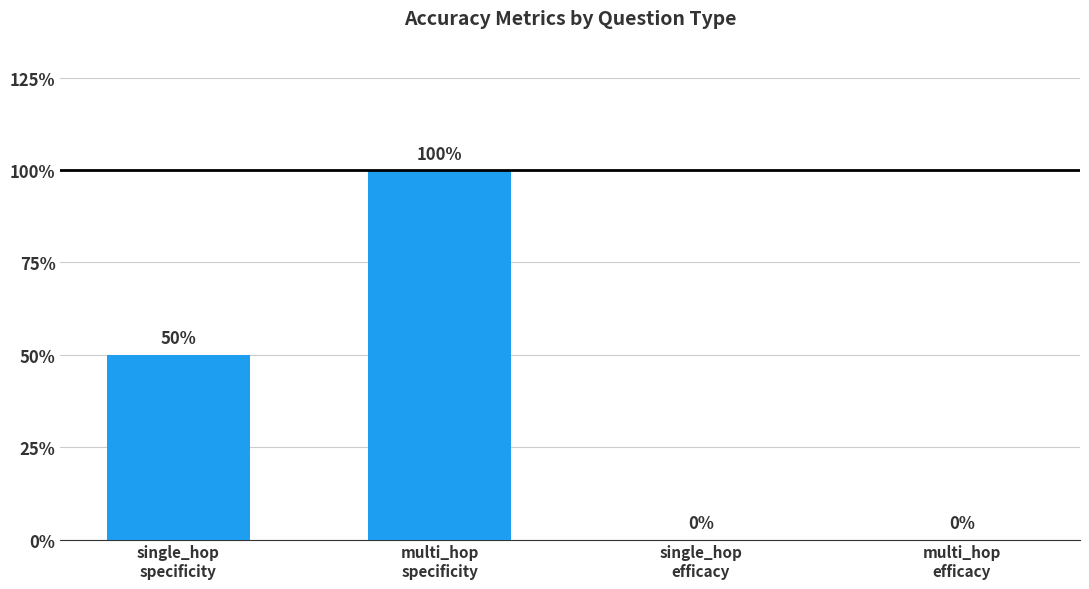

Rank the categories by value from lowest to highest.

single_hop
efficacy, multi_hop
efficacy, single_hop
specificity, multi_hop
specificity